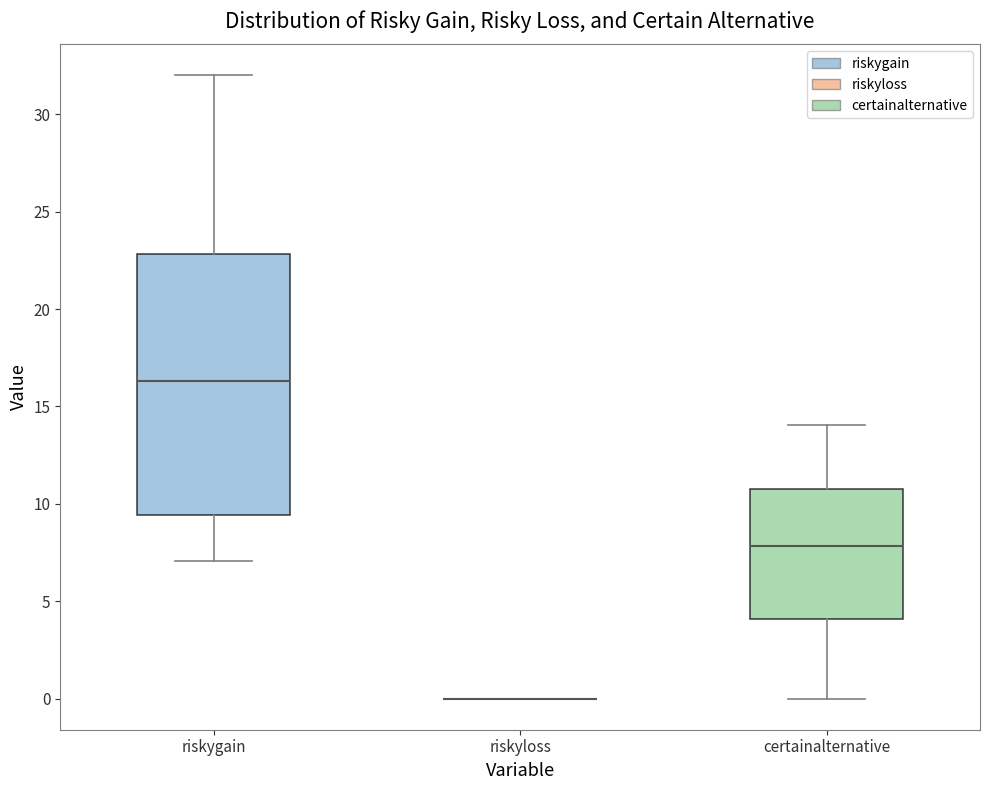

Reading left to right, read every box against the y-axis: the position of its median line, the range the box covers, and the ends of its whiskers. The values are not printed on the chart, so give them approximately, as read against the axis.

riskygain: median 16.5, box 9.5 to 23.0, whiskers 7.0 to 32.0
riskyloss: box collapsed to a line at 0.0, whiskers 0.0 to 0.0
certainalternative: median 8.0, box 4.0 to 11.0, whiskers 0.0 to 14.0